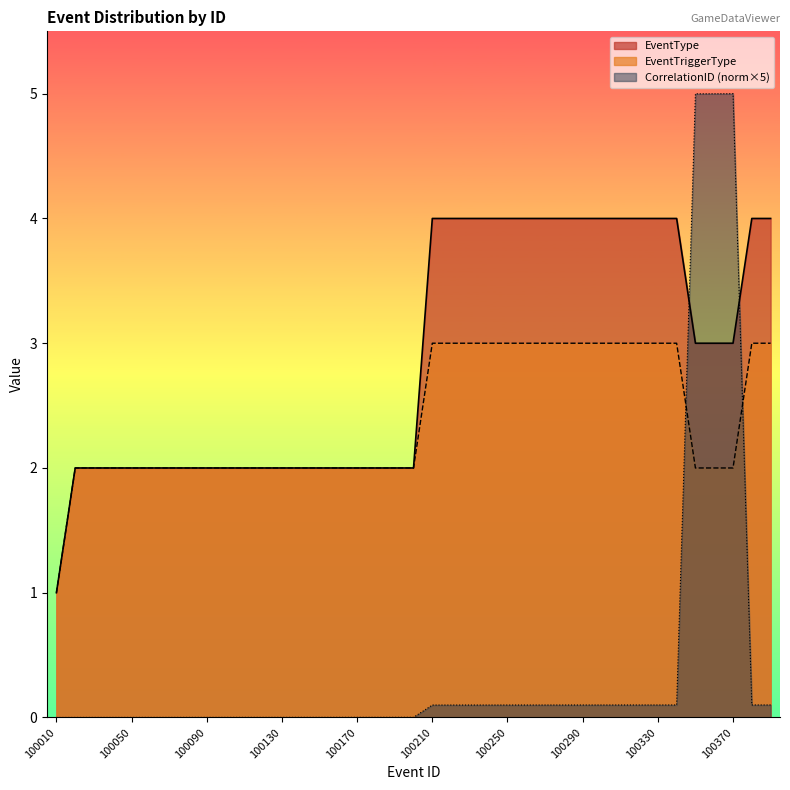

How many data points does each series have?

39